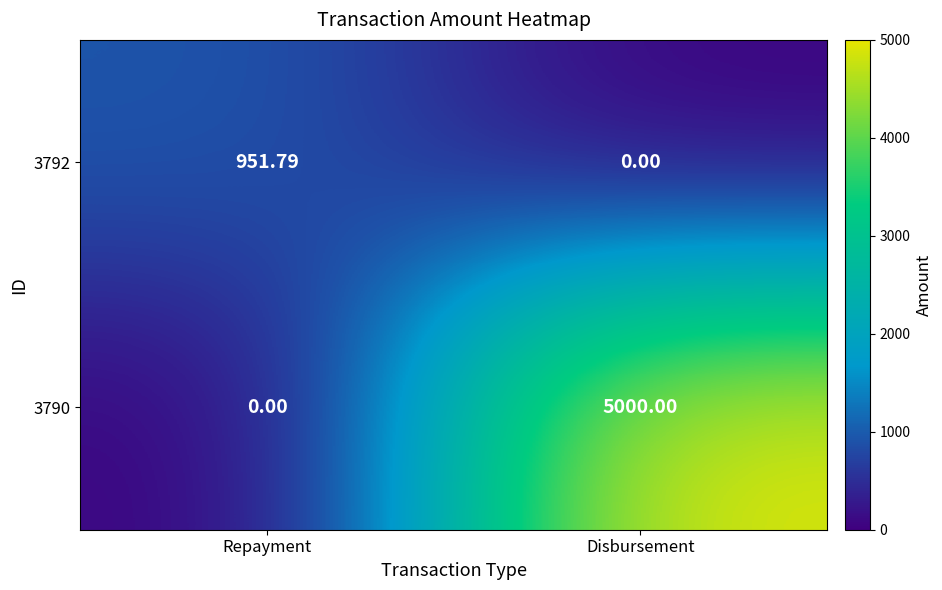

At which category is the sum across all series the highest?

Disbursement